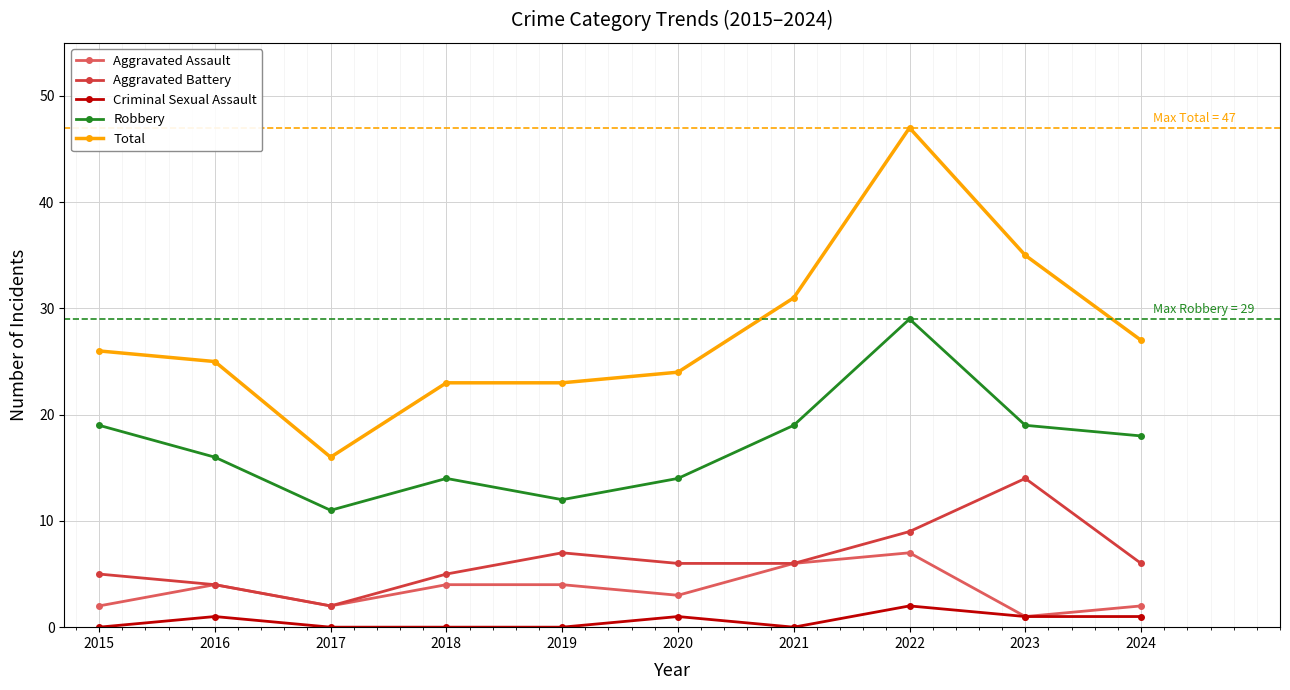

Which series has the largest range (max minus min)?

Total